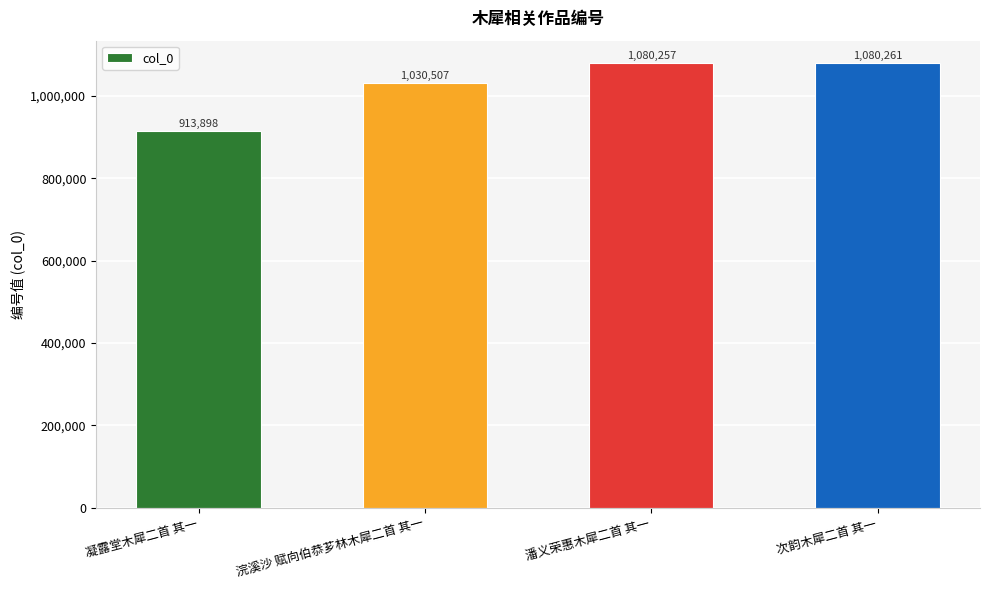

Reading left to right, list all the values displayed in this chart.

913898	1030507	1080257	1080261